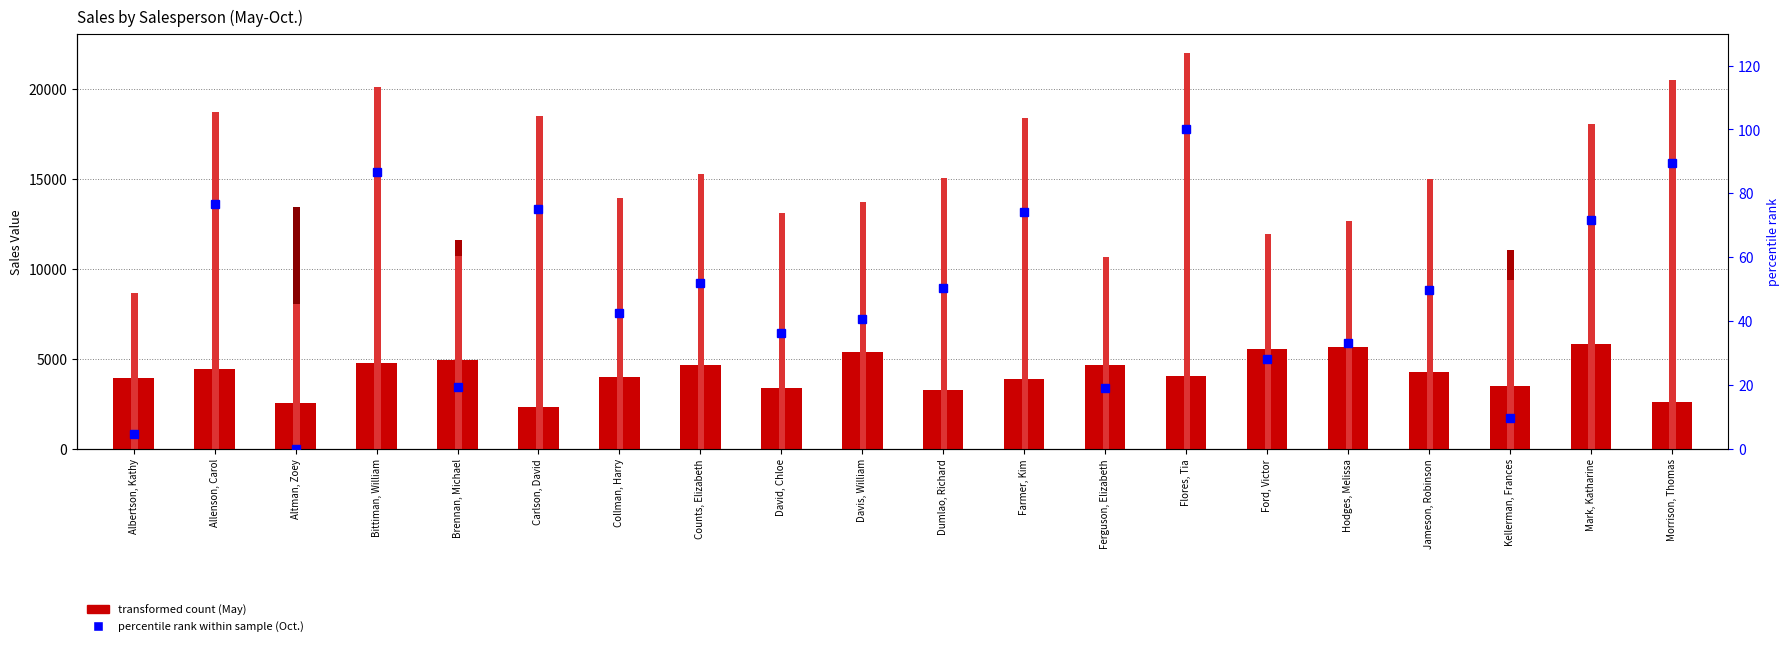

Where is Sept. nearest to the value 7956?

Albertson, Kathy